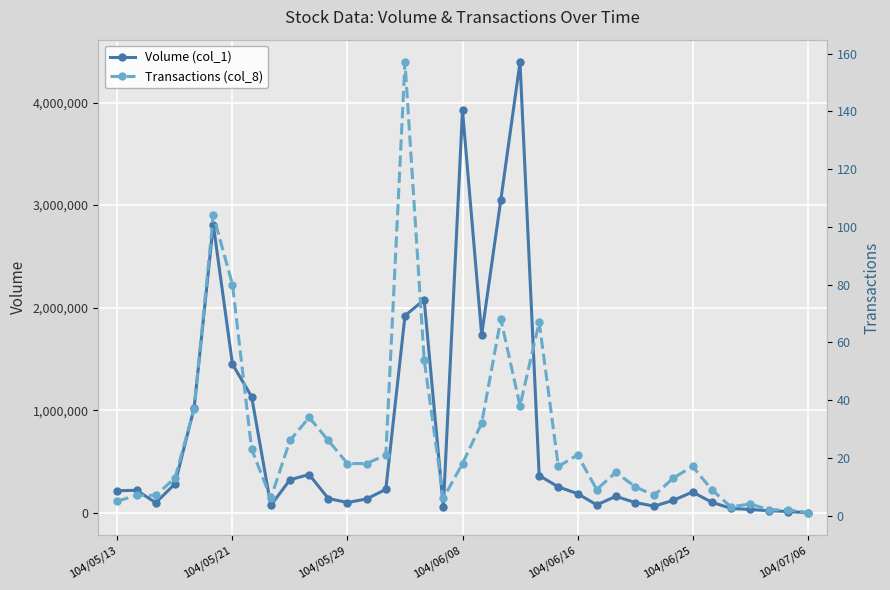

What value does the Transactions (col_8) series have at 17?

6